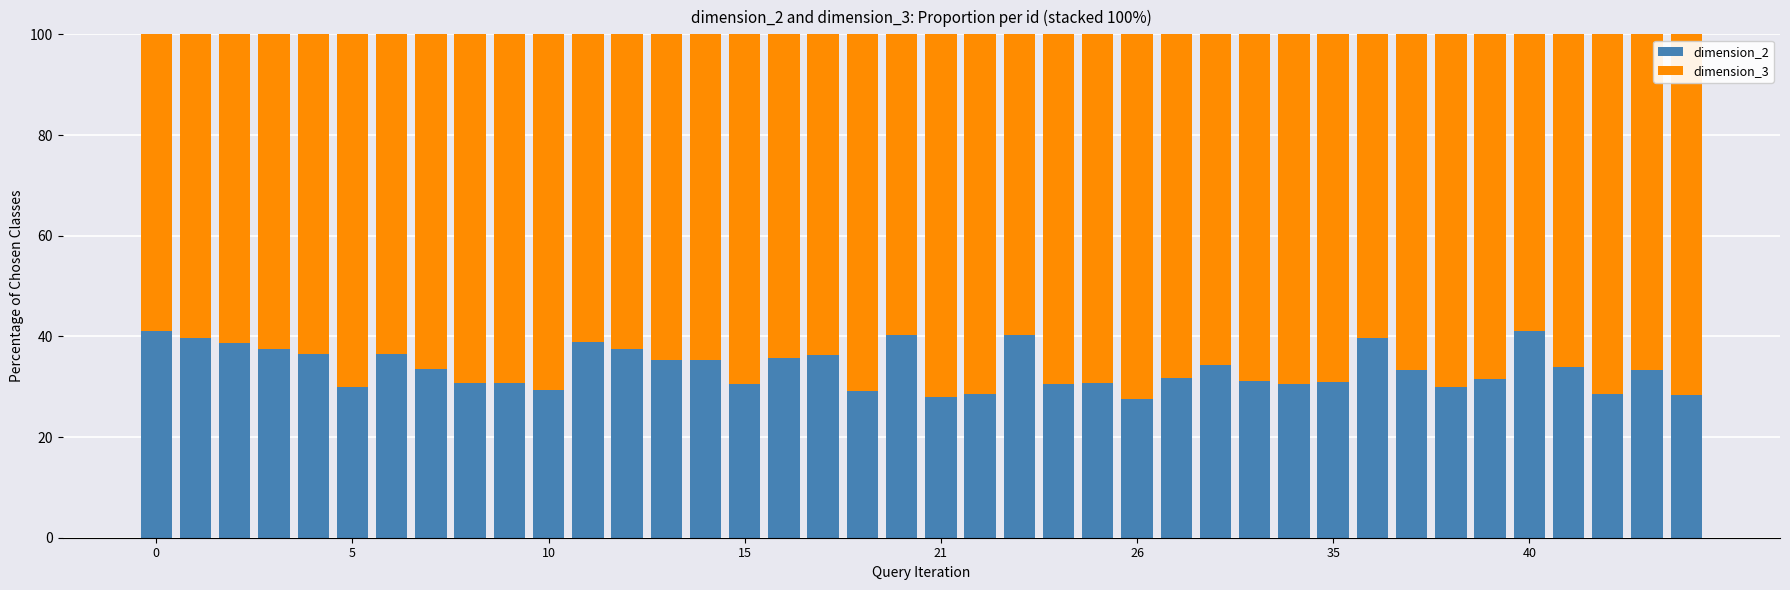

What is the maximum value for dimension_2?

41.0